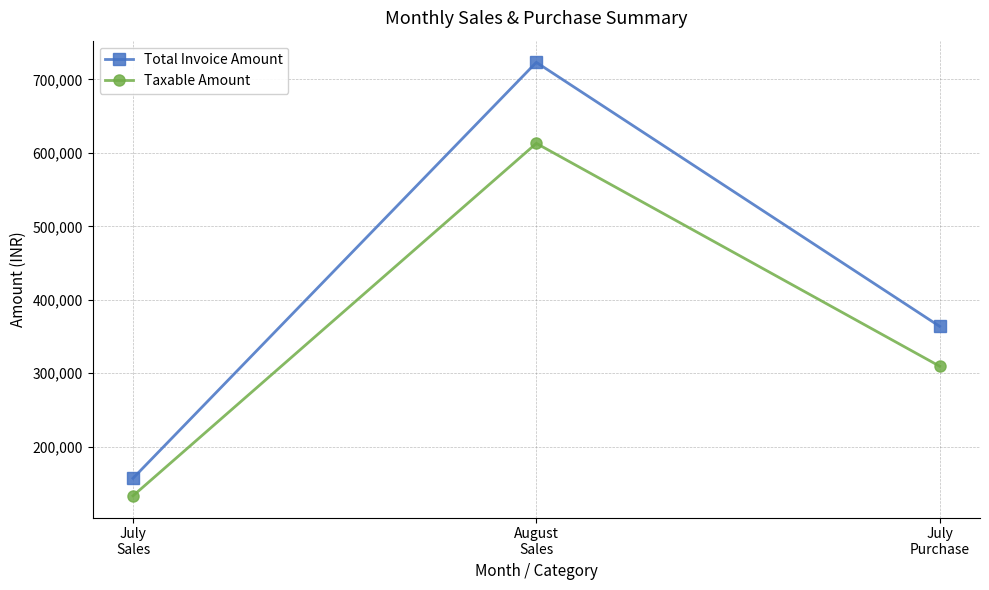

True or false: Total Invoice Amount has a value of 156853.0 at July
Sales.

True